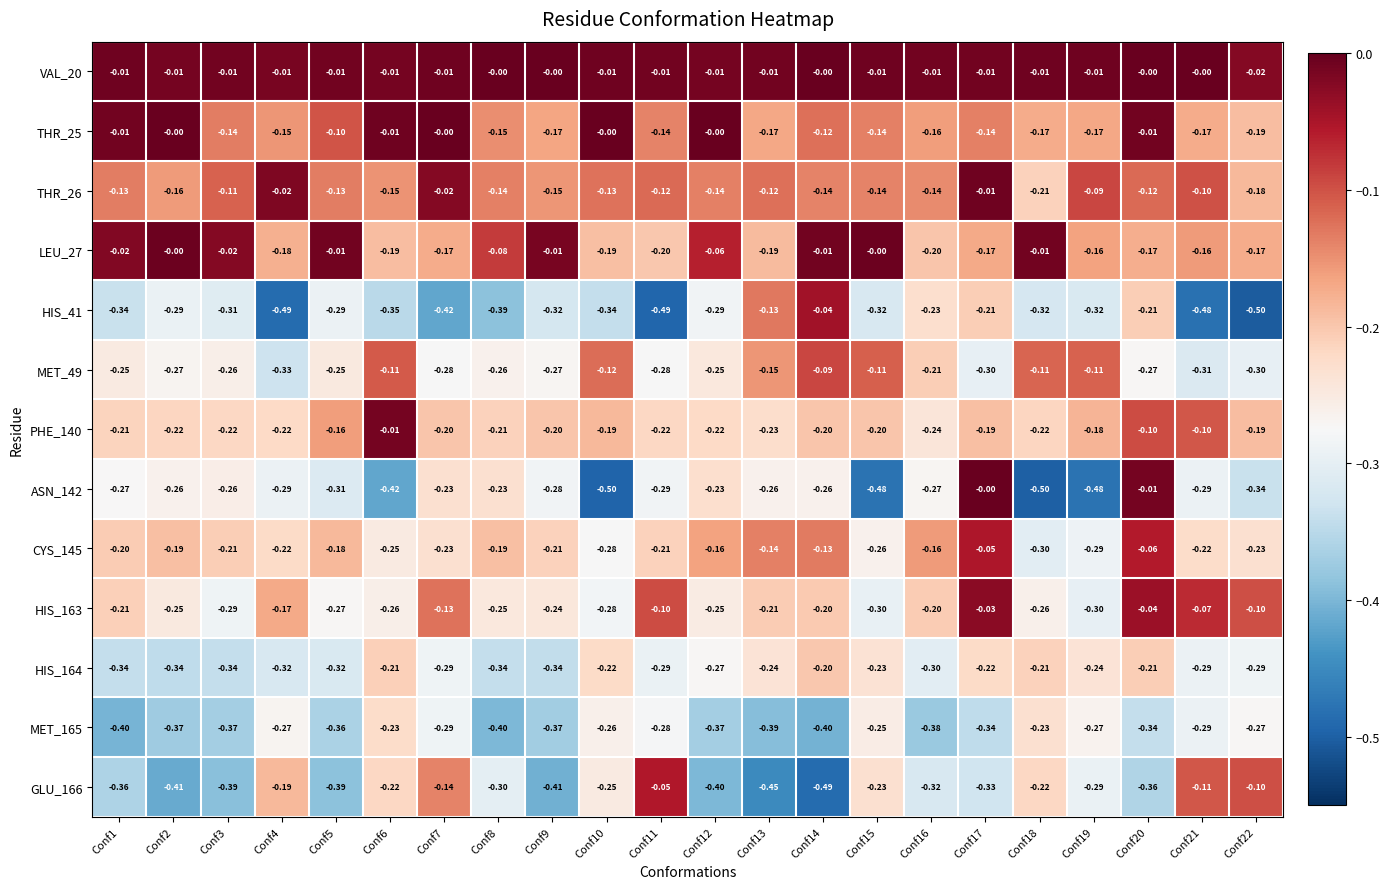

Is the value of HIS_163 at Conf4 greater than the value of CYS_145 at Conf15?

Yes